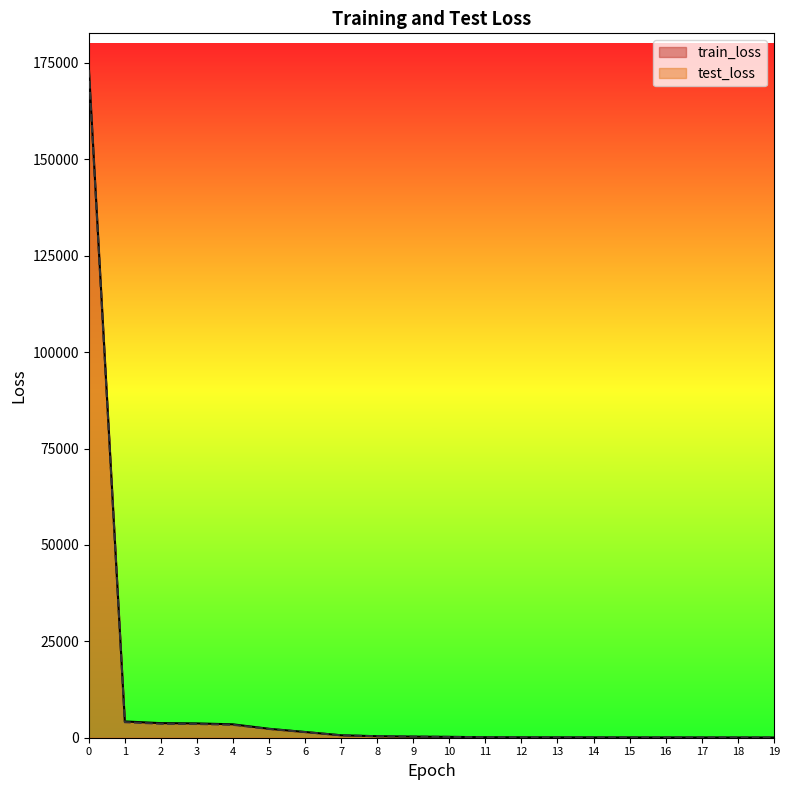

At how many categories does at least one series exceed 35653?

1